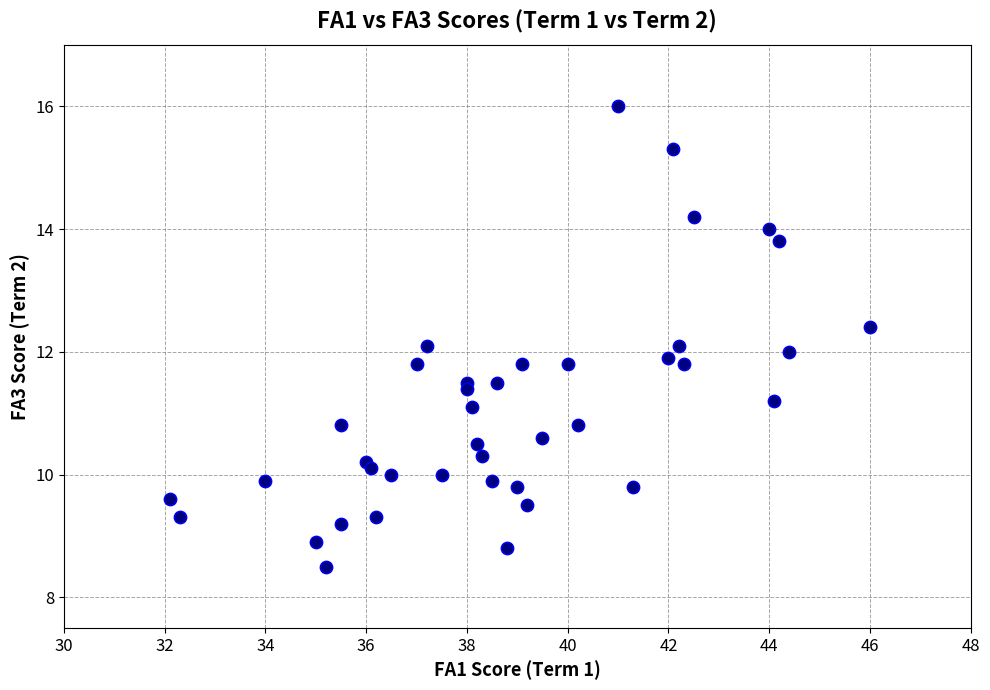

What is the range of Y values (max minus min)?

7.5